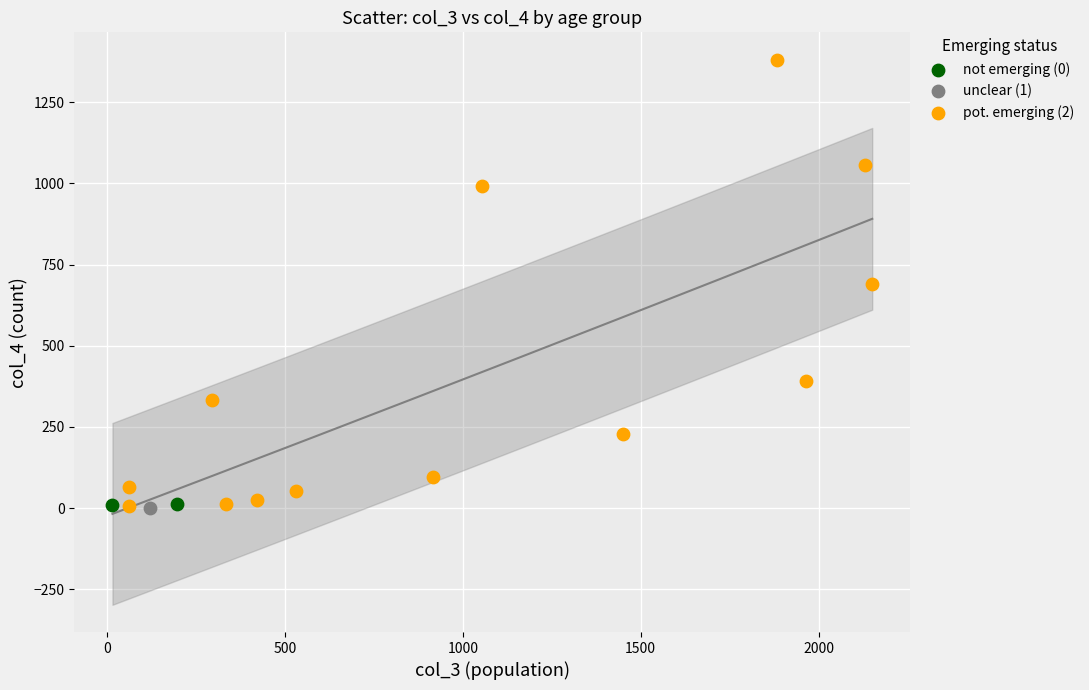

Which series contains the highest Y value?

pot. emerging (2)